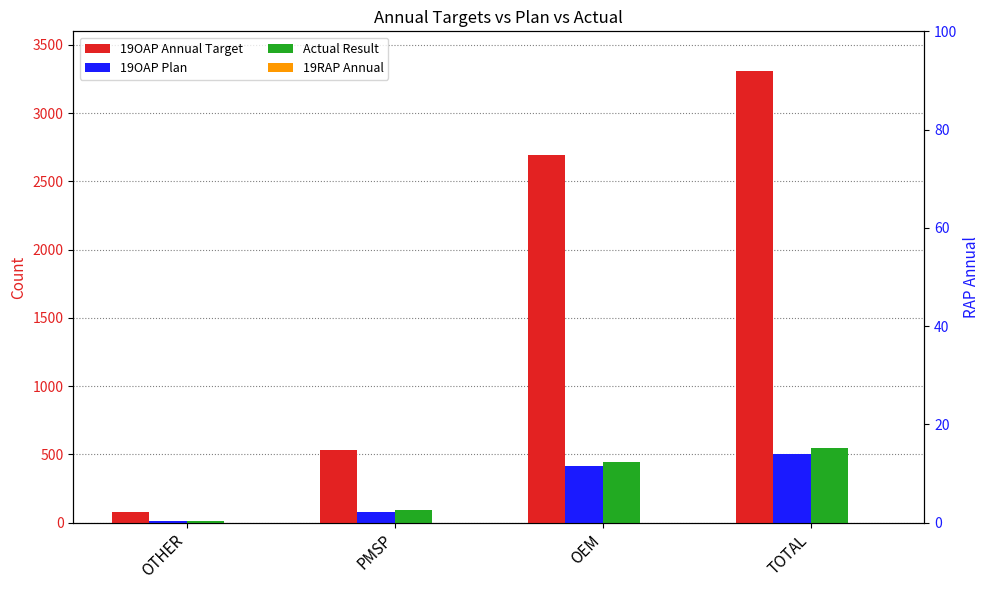

True or false: Actual Result has a value of 550 at TOTAL.

True